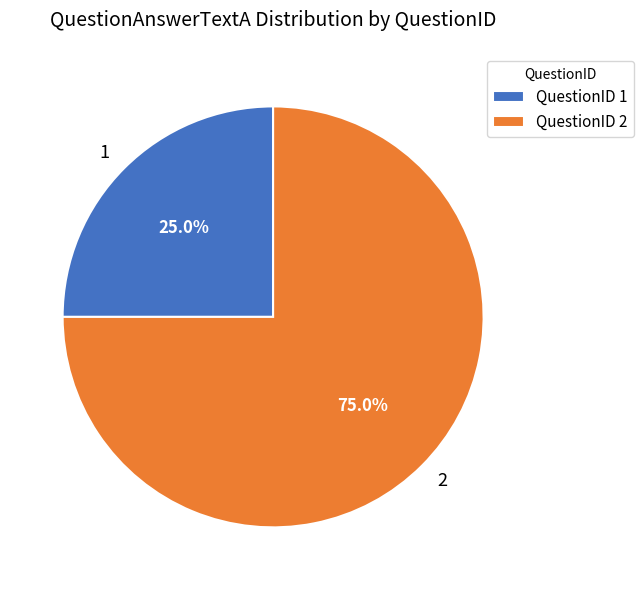

How many slices are in this pie chart?

2